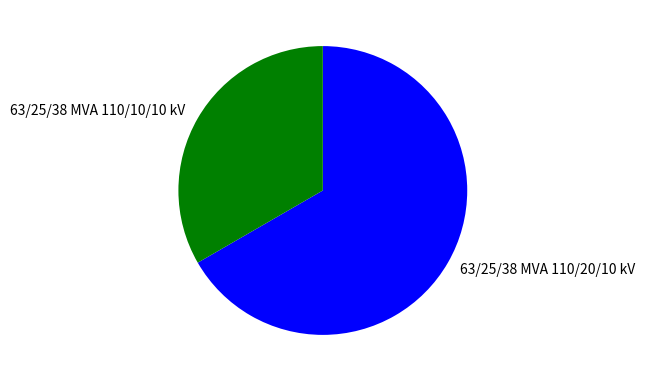

How many slices are in this pie chart?

2